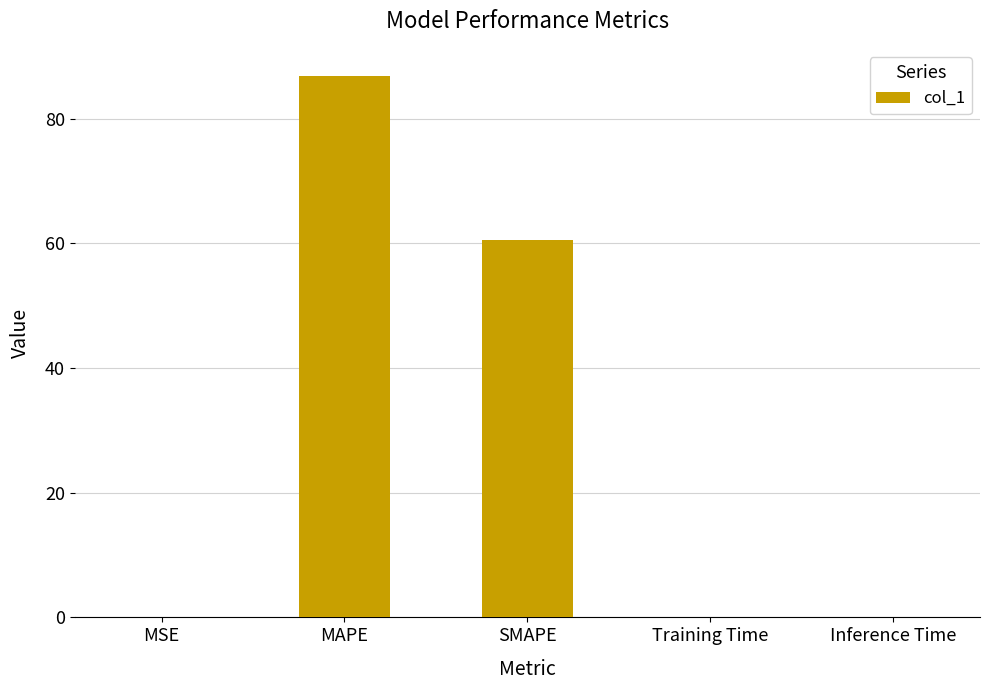

What is the greatest value displayed?

86.8